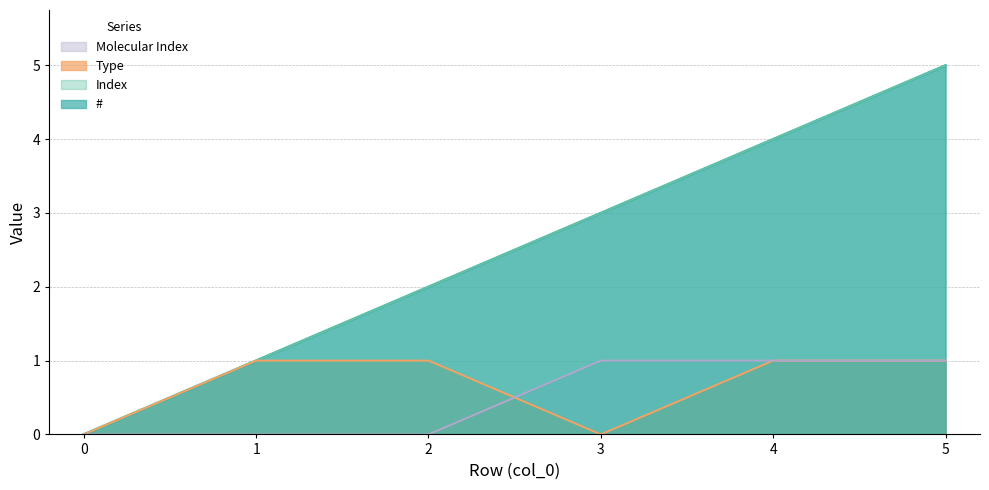

Reading left to right, what are all the values shown in this chart?

#: 0=0	1=1	2=2	3=3	4=4	5=5
Index: 0=0	1=1	2=2	3=3	4=4	5=5
Type: 0=0	1=1	2=1	3=0	4=1	5=1
Molecular Index: 0=0	1=0	2=0	3=1	4=1	5=1